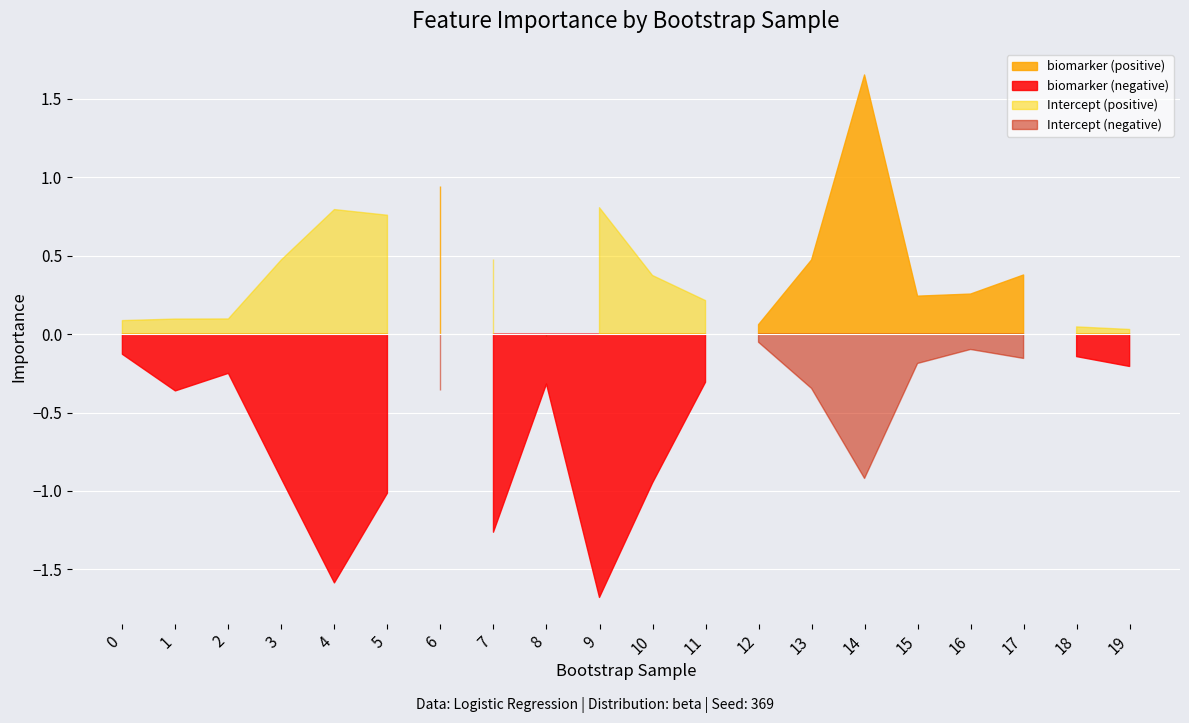

What is the value of the Intercept point at the 10th from the left?

0.8